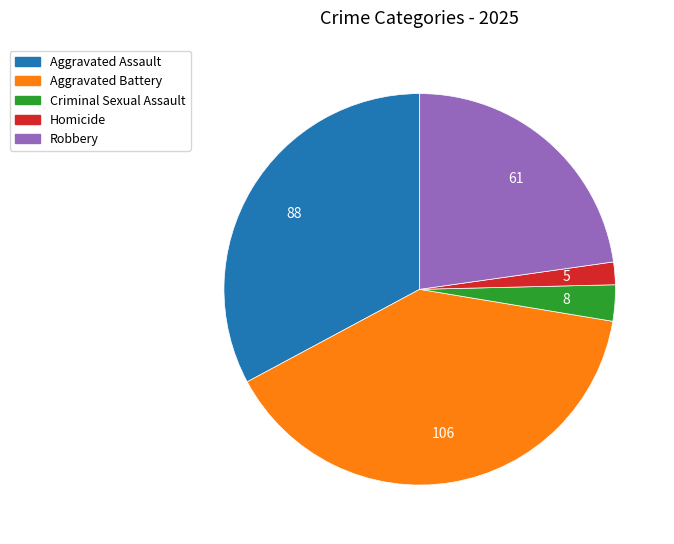

Is the sum of Aggravated Assault and Homicide greater than half?

No